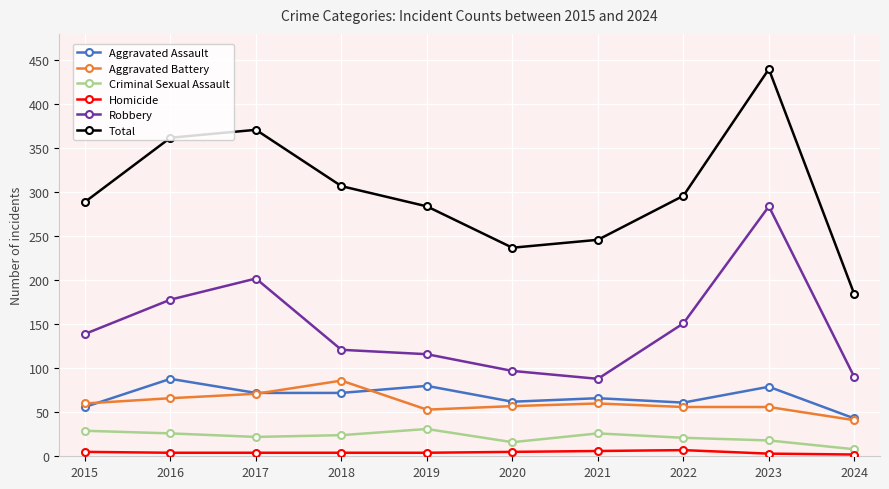

True or false: Aggravated Assault and Robbery cross at least once.

False